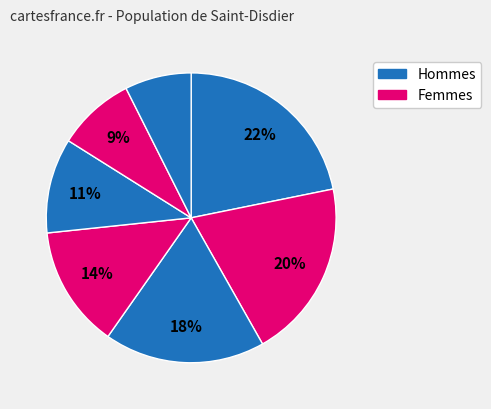

How many segments does this pie chart have?

7